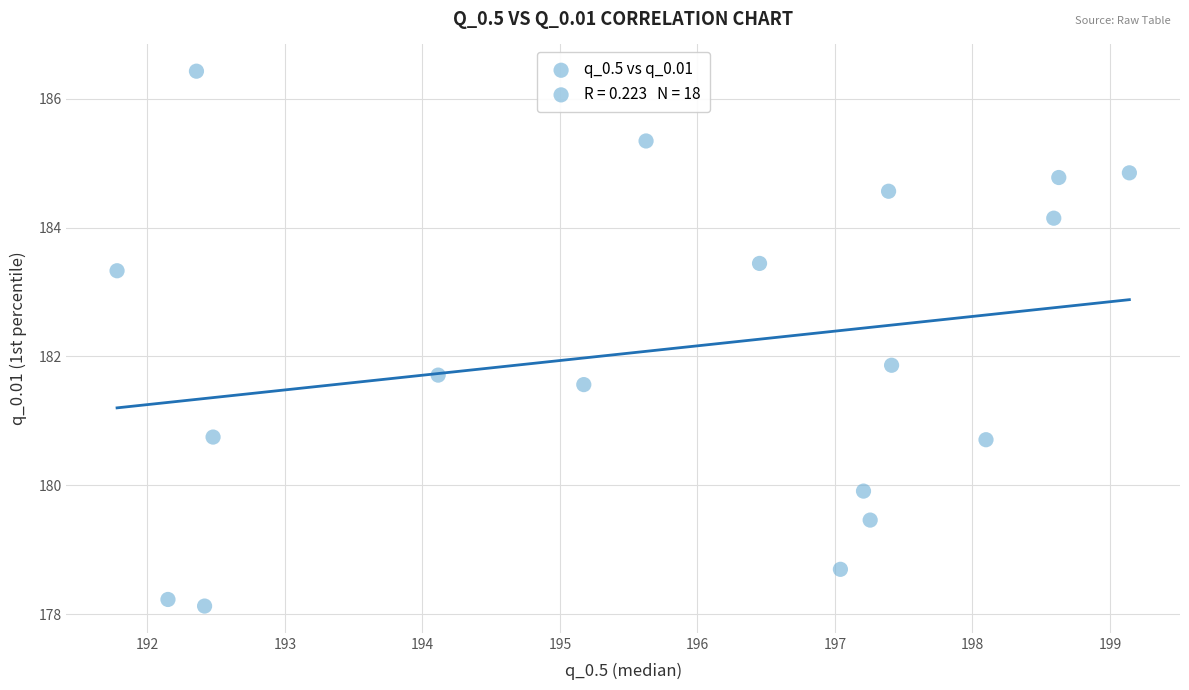

What Y value in the scatter plot is closest to 182?

181.9